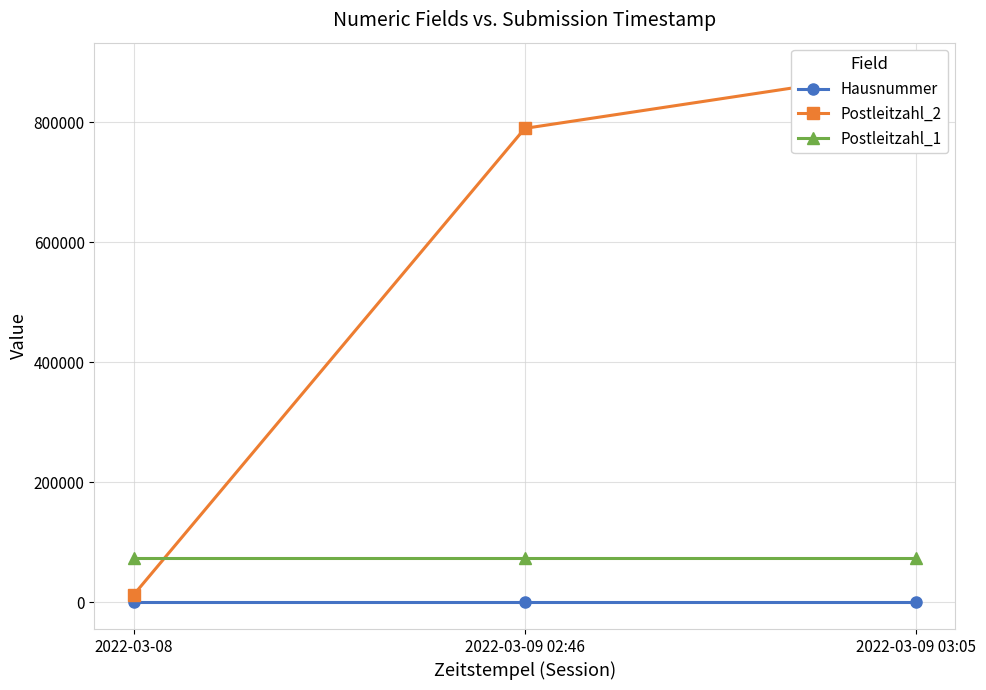

What is the maximum value for Postleitzahl_2?

887799